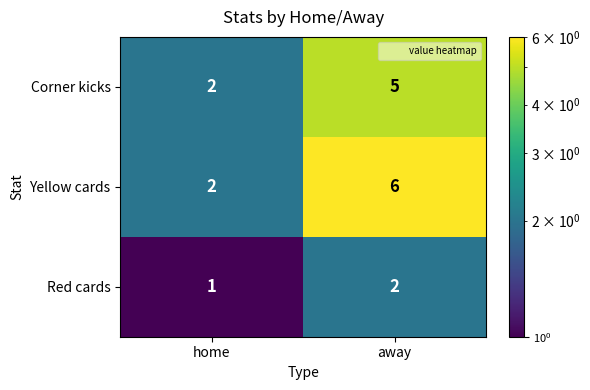

What is the maximum value shown in the chart?

6